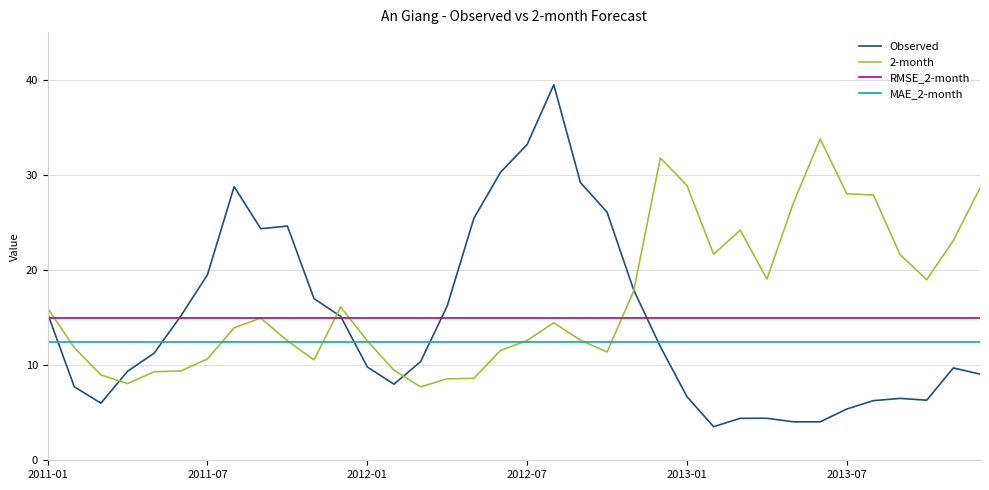

Which series has the largest range (max minus min)?

Observed